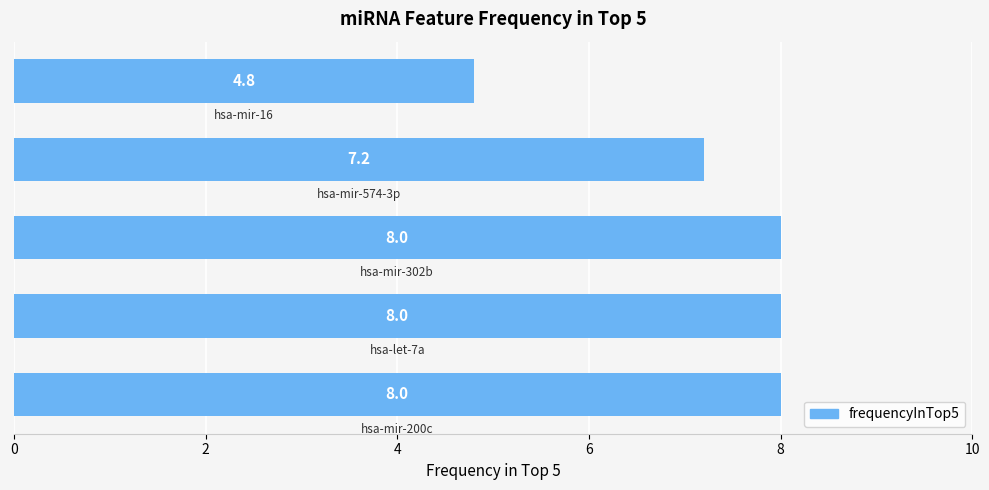

What is the sum of all values?

36.0